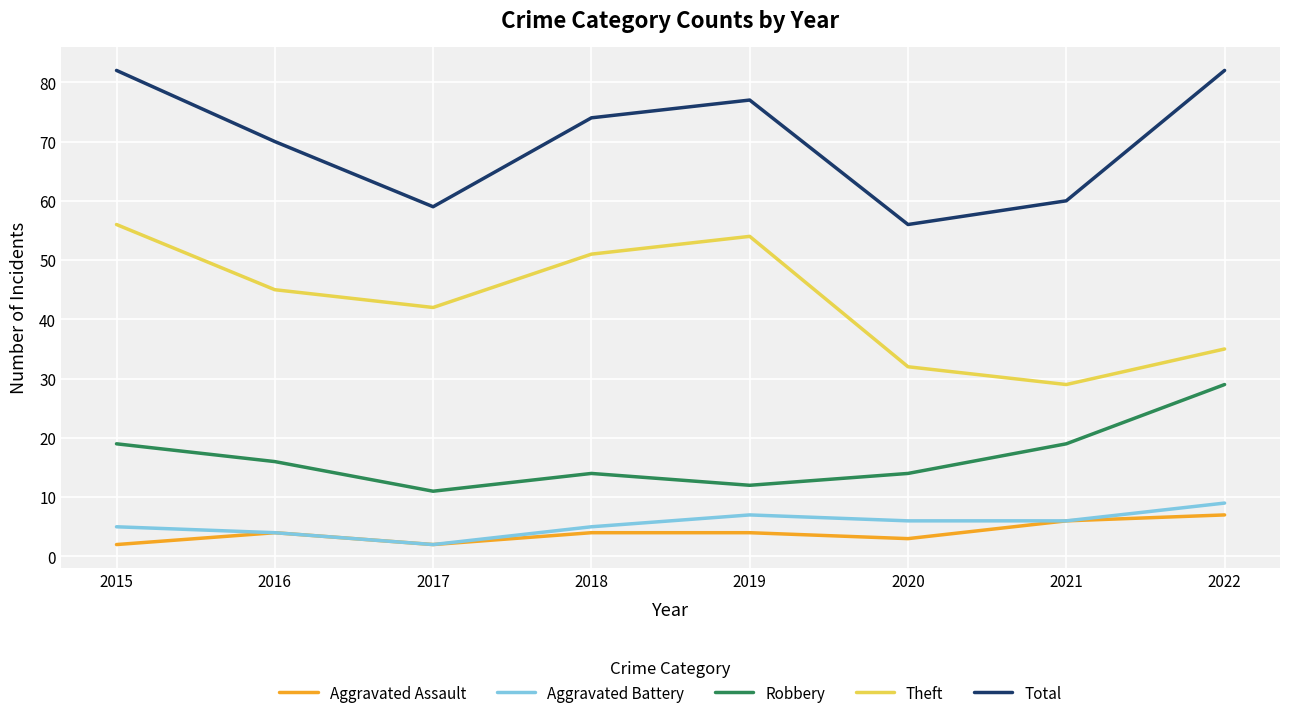

Reading left to right, transcribe all the data shown in this chart.

Aggravated Assault: 2015=2	2016=4	2017=2	2018=4	2019=4	2020=3	2021=6	2022=7
Aggravated Battery: 2015=5	2016=4	2017=2	2018=5	2019=7	2020=6	2021=6	2022=9
Robbery: 2015=19	2016=16	2017=11	2018=14	2019=12	2020=14	2021=19	2022=29
Theft: 2015=56	2016=45	2017=42	2018=51	2019=54	2020=32	2021=29	2022=35
Total: 2015=82	2016=70	2017=59	2018=74	2019=77	2020=56	2021=60	2022=82